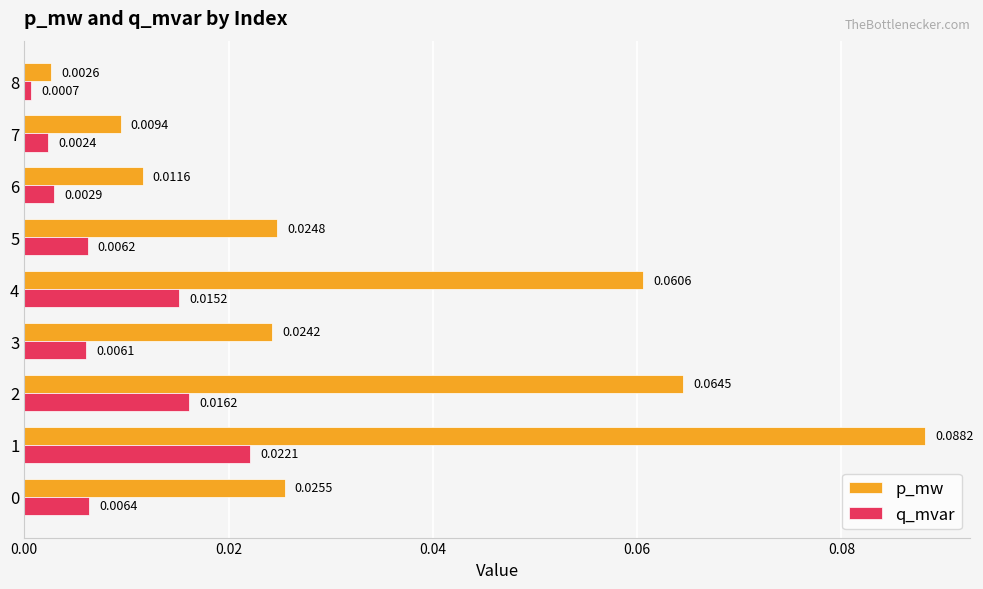

What is the sum of all p_mw values?

0.3